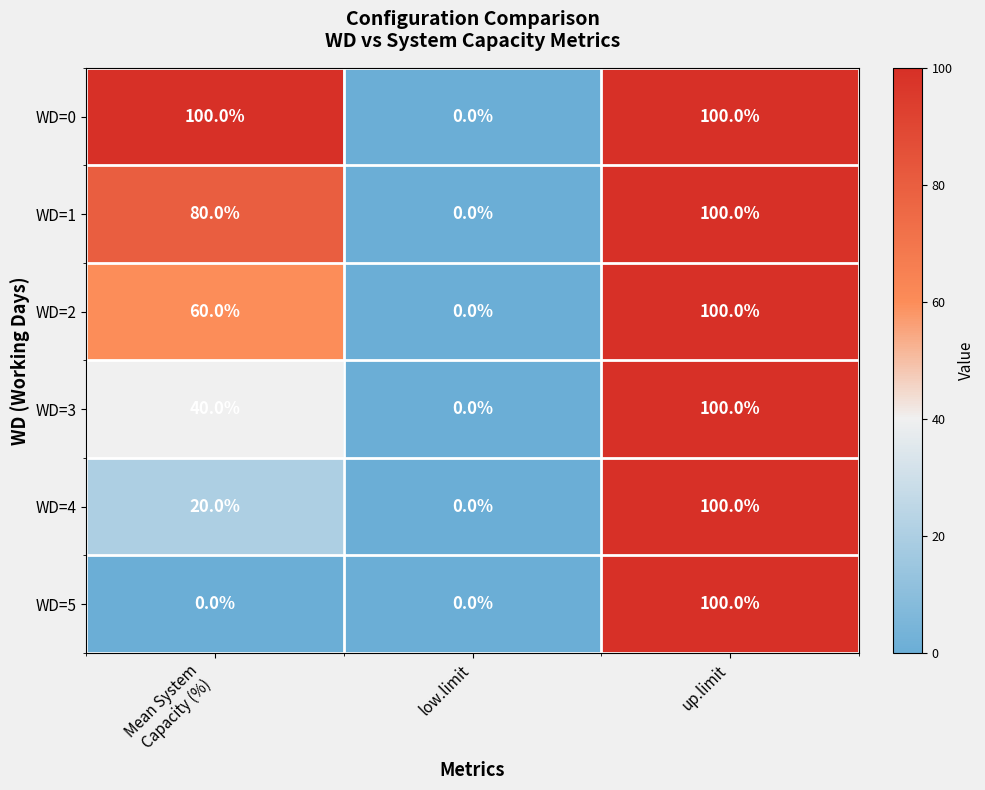

At which category is the sum across all series the highest?

up.limit